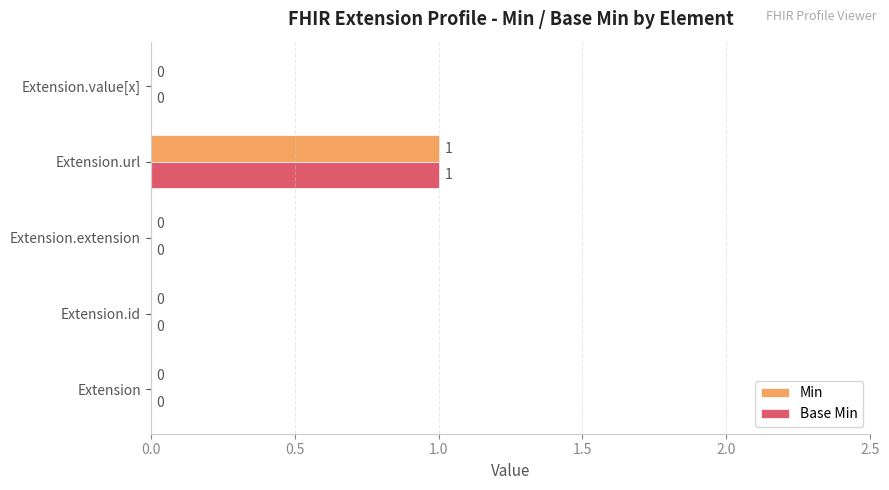

True or false: Base Min has a value of 1 at Extension.value[x].

False